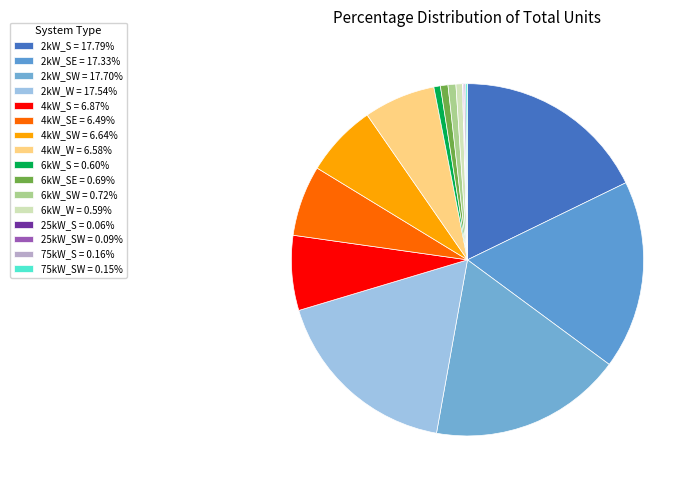

What is the smallest slice in the pie chart?

25kW_S